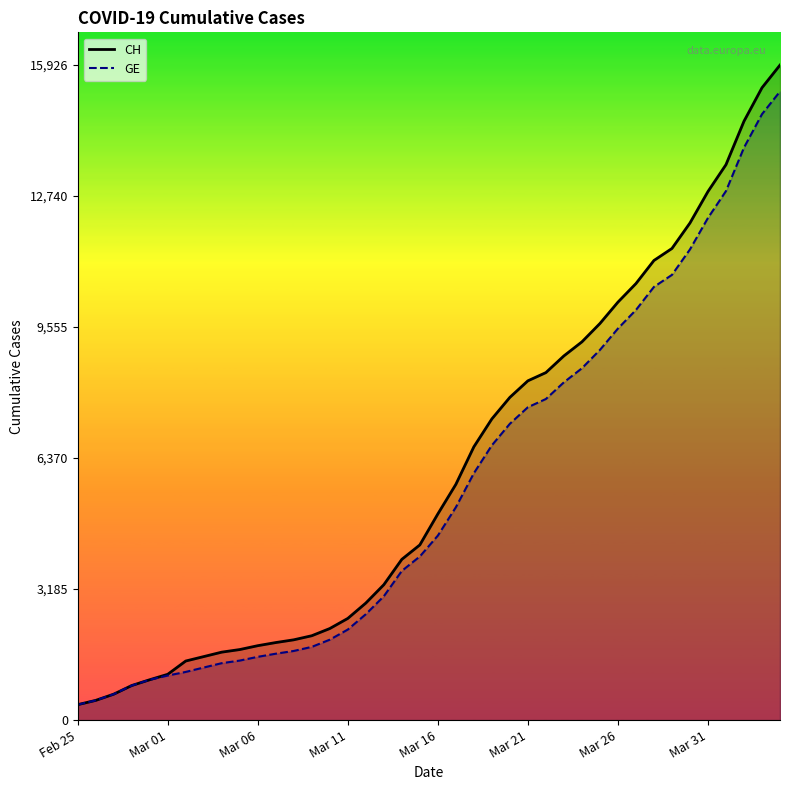

True or false: GE and CH intersect in this chart.

False